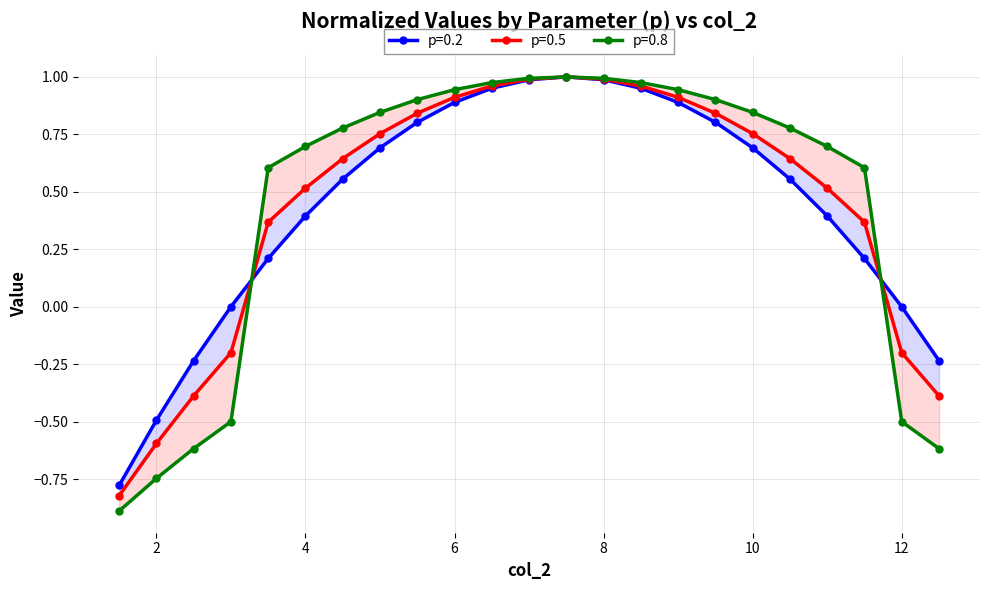

Rank the series by their maximum value, from lowest to highest.

p=0.2, p=0.5, p=0.8